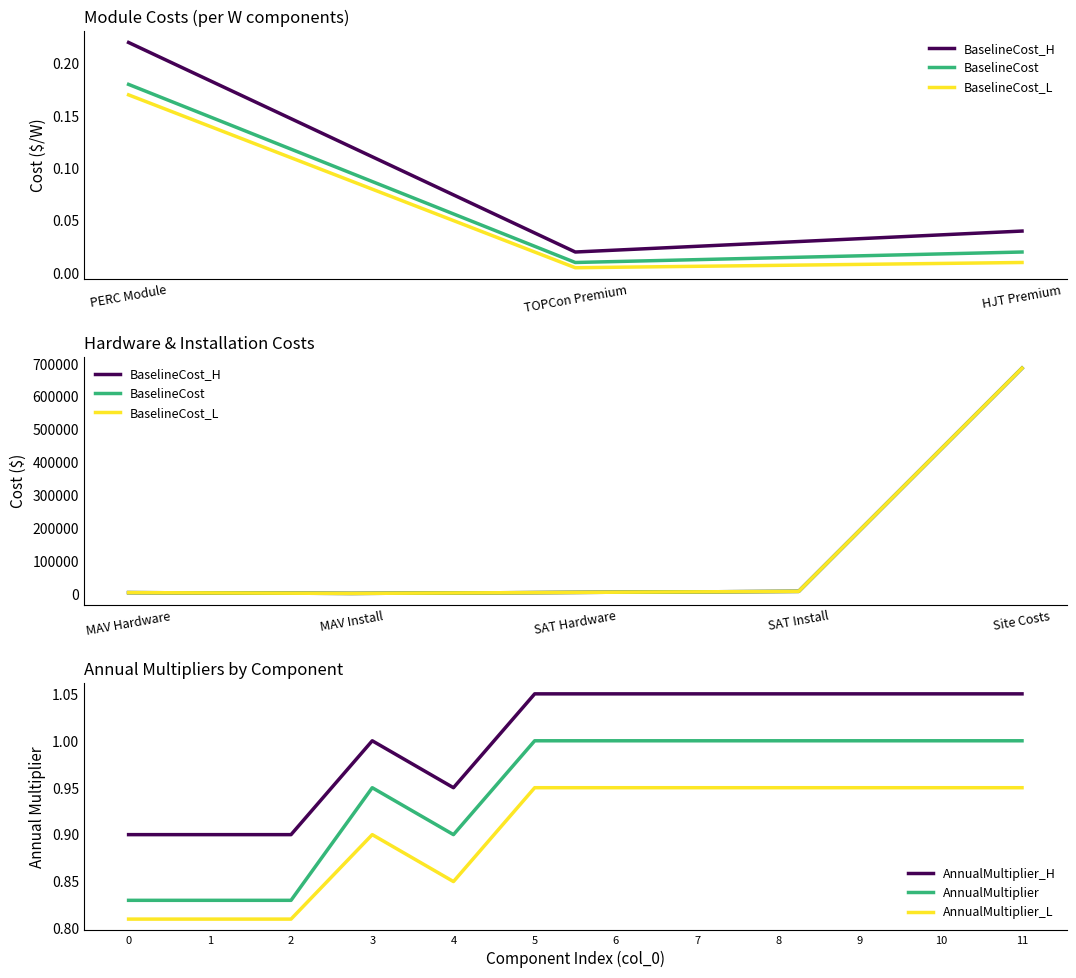

Is the value of AnnualMultiplier_L at 8 greater than the value of AnnualMultiplier at 3?

No